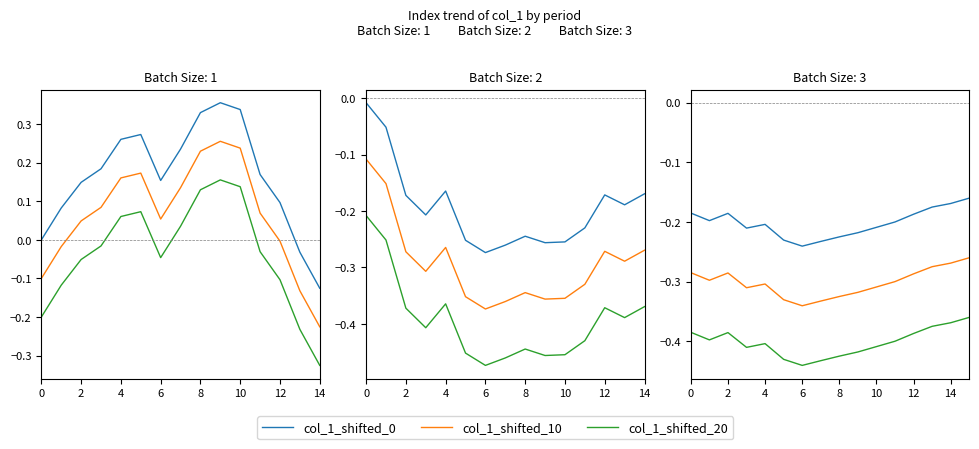

How many lines are shown in the chart?

3